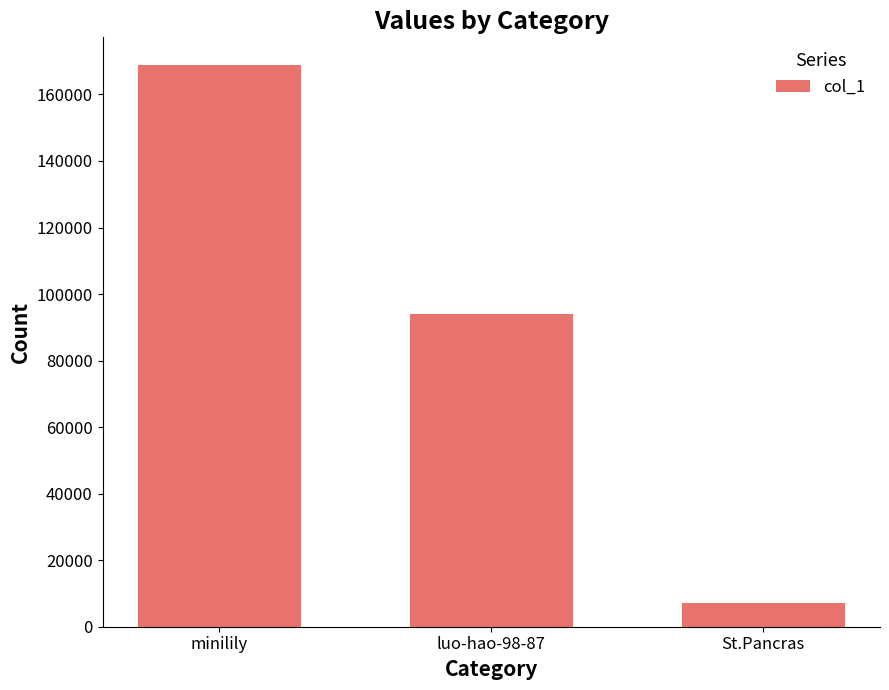

Read the value at minilily, to the nearest 100.

168700